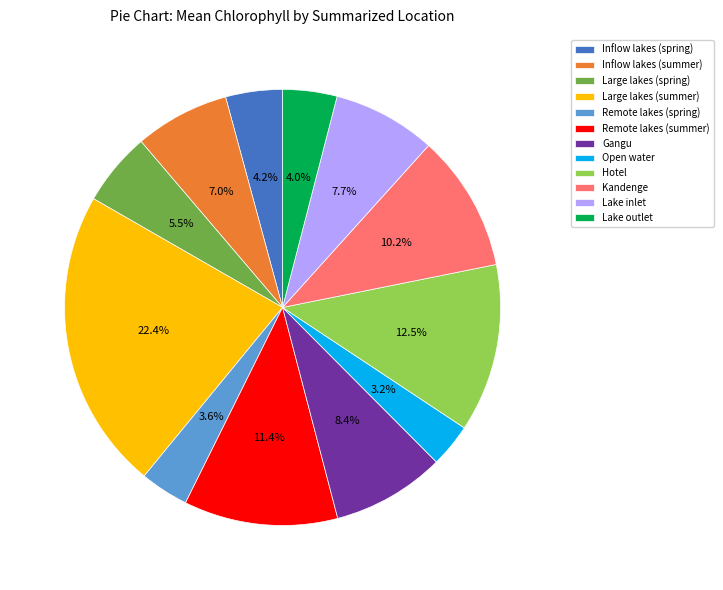

True or false: Open water accounts for 3% of the total.

True